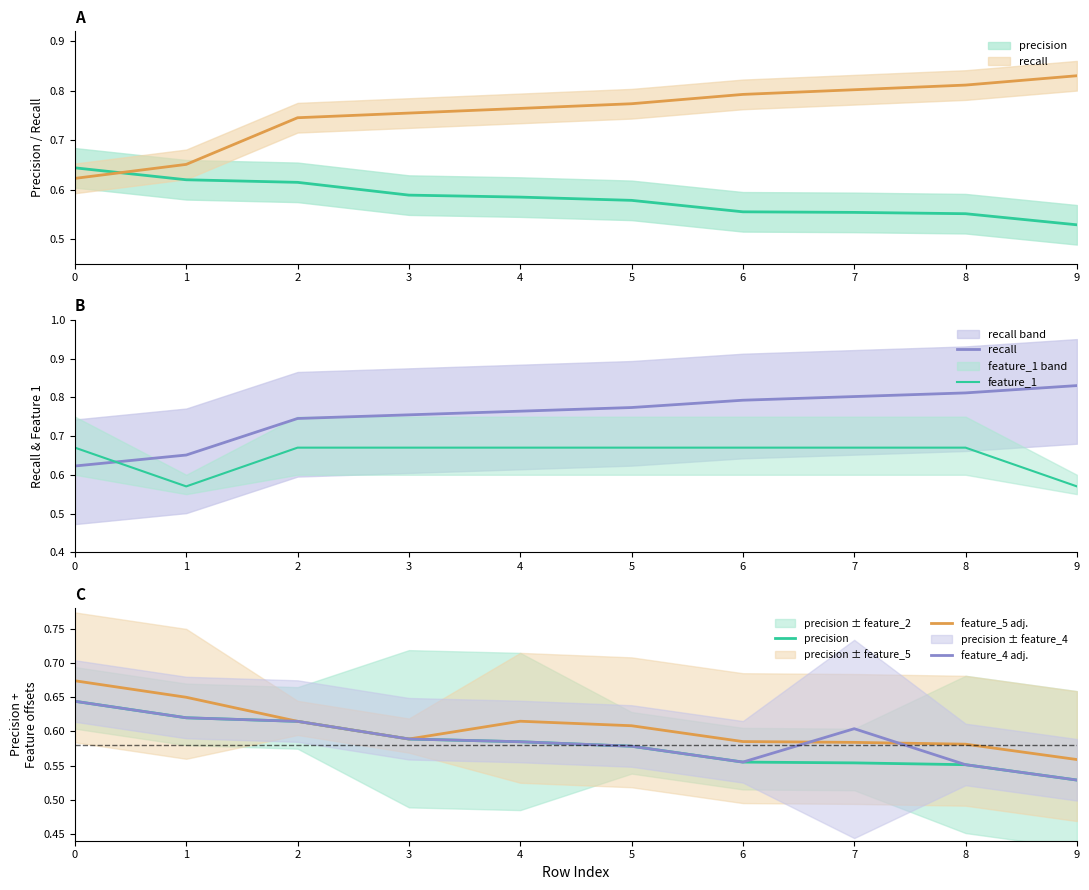

Where is precision nearest to the value 0?

9